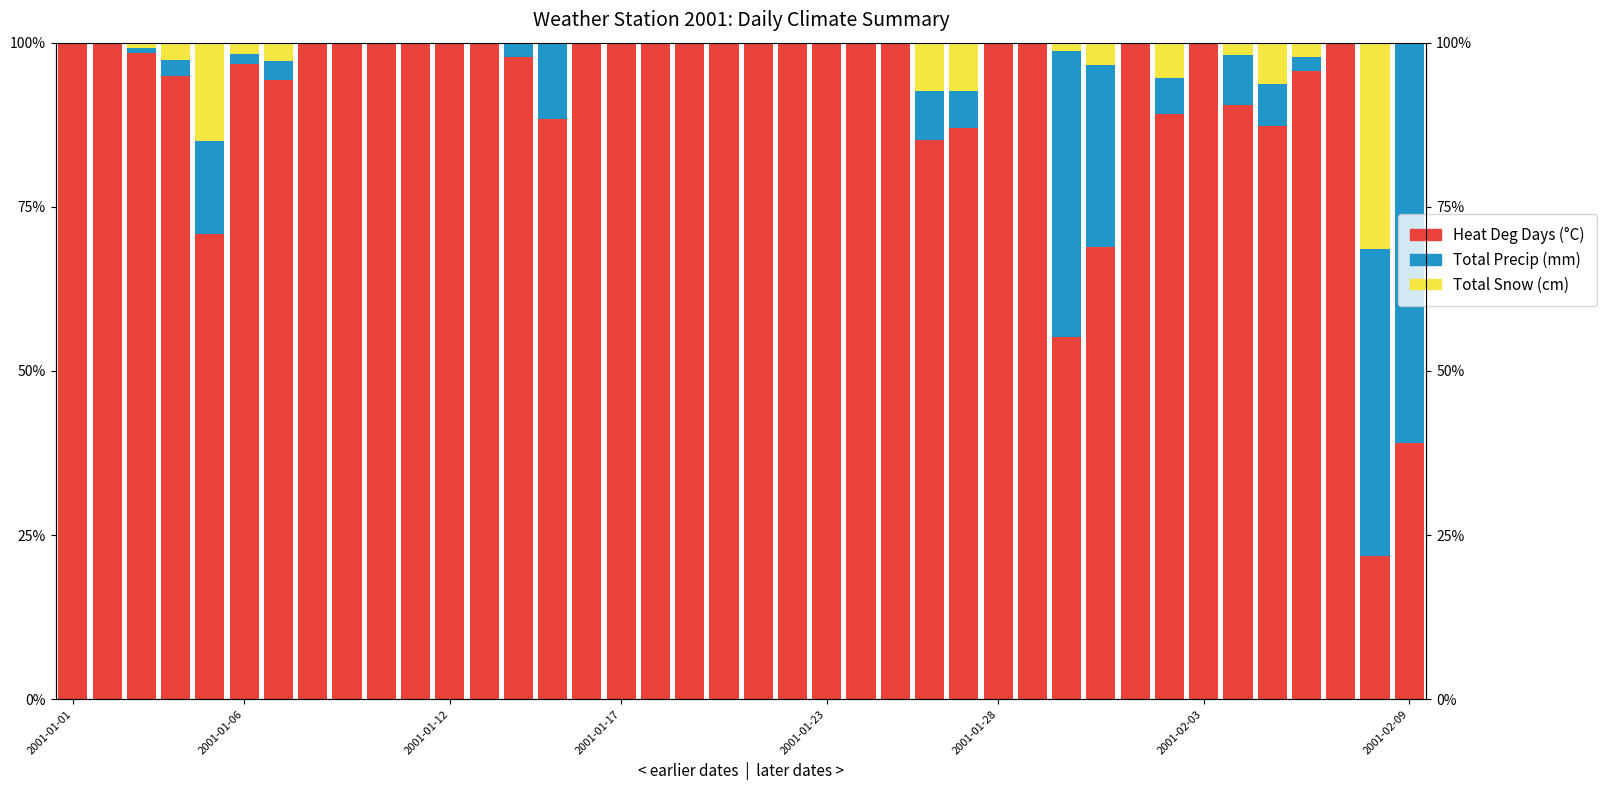

What position from the right is 24?

16